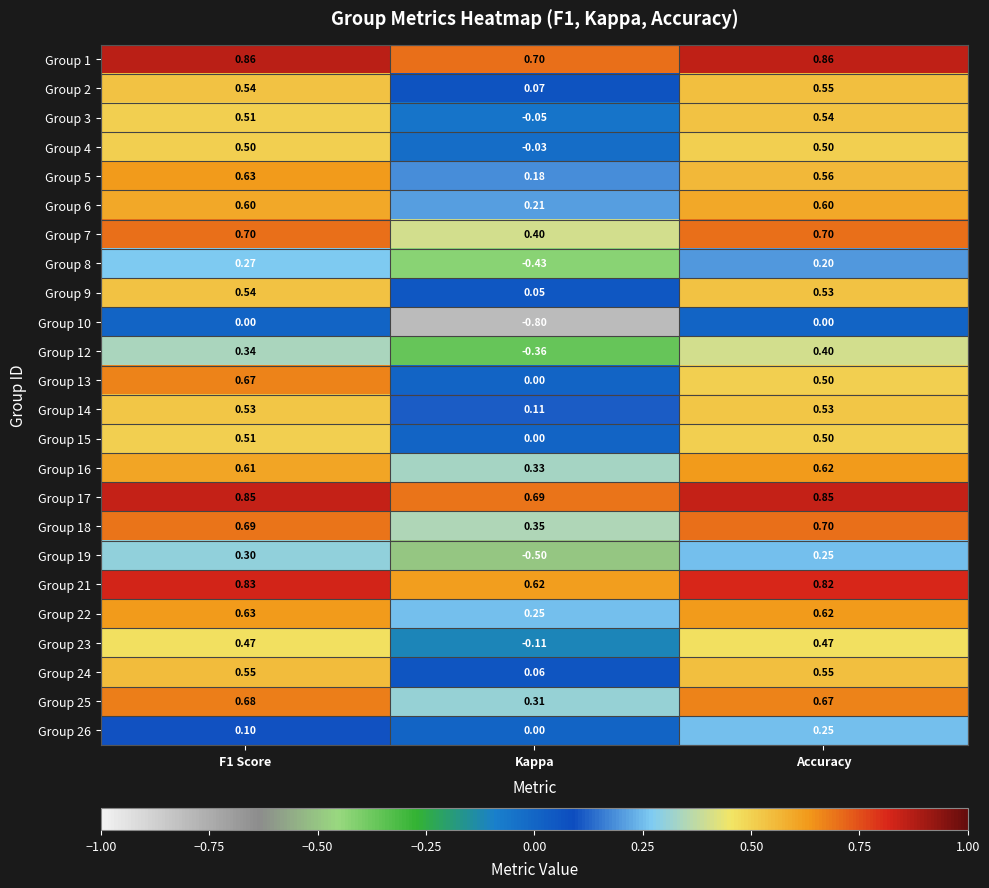

Where is Group 1 nearest to the value 0?

Kappa